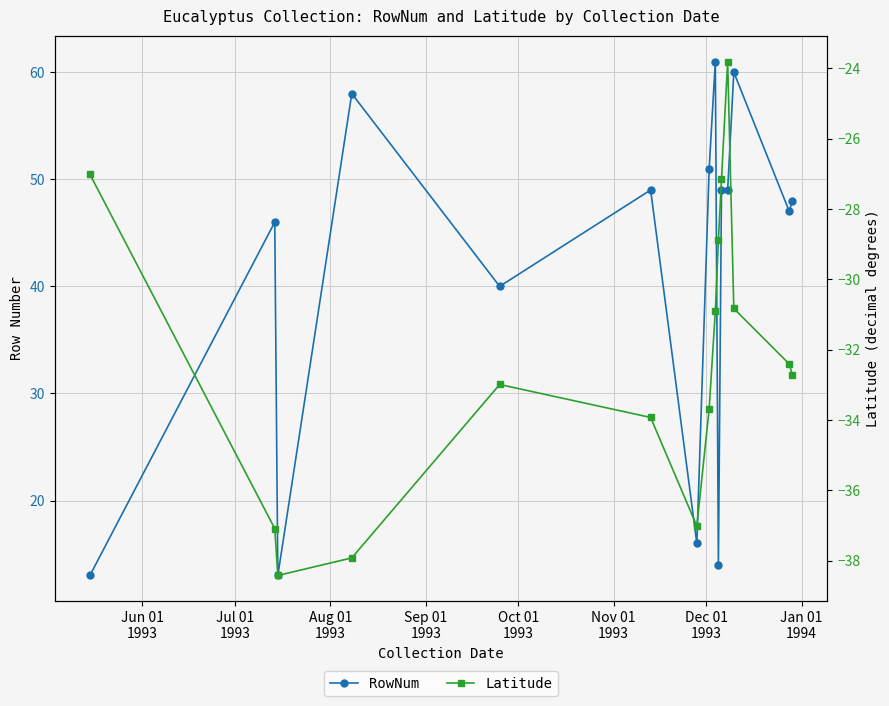

What is the maximum value for Latitude?

-23.8